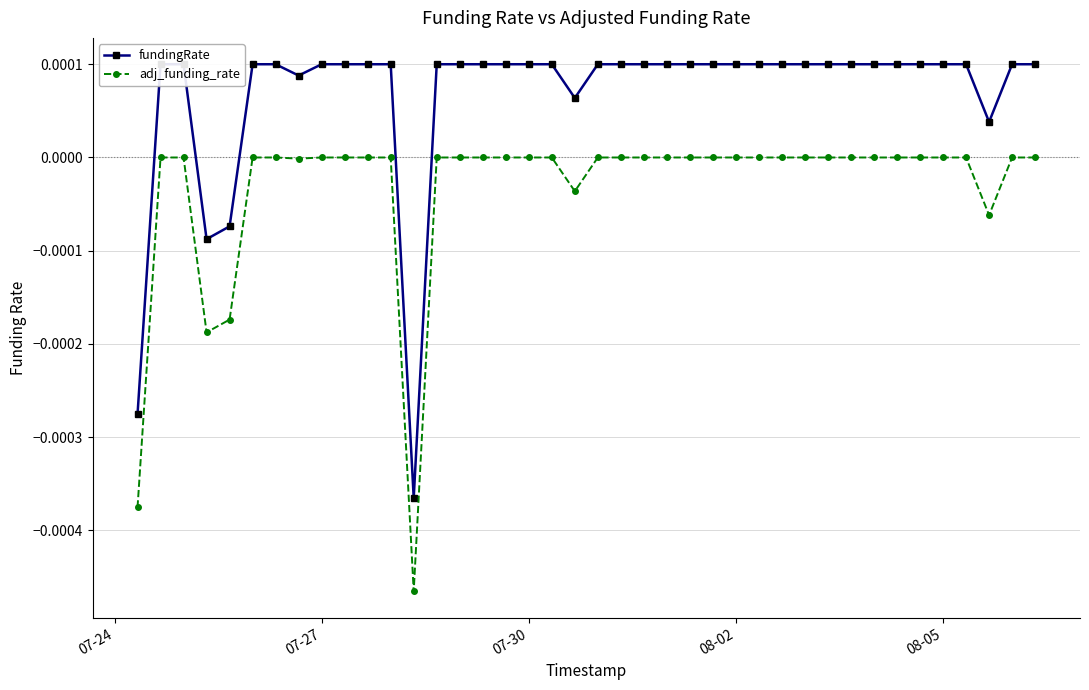

Is it true that adj_funding_rate equals 0.0 at 08-02?

True